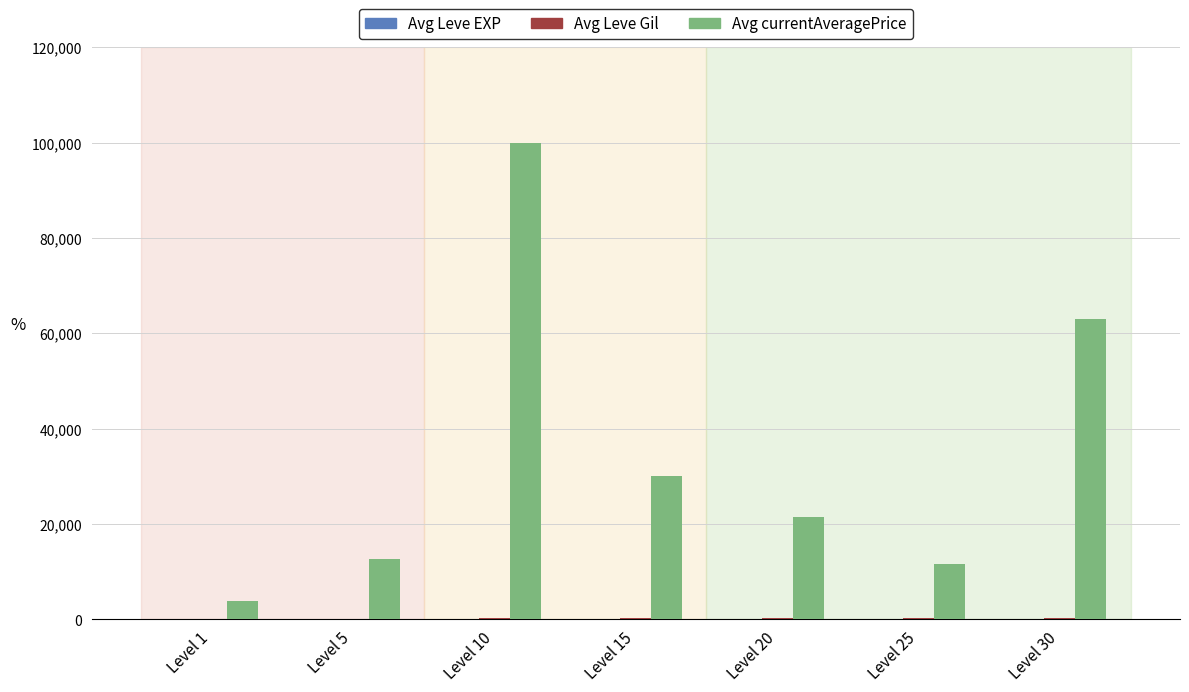

Which series has the largest total across all categories?

Avg currentAveragePrice